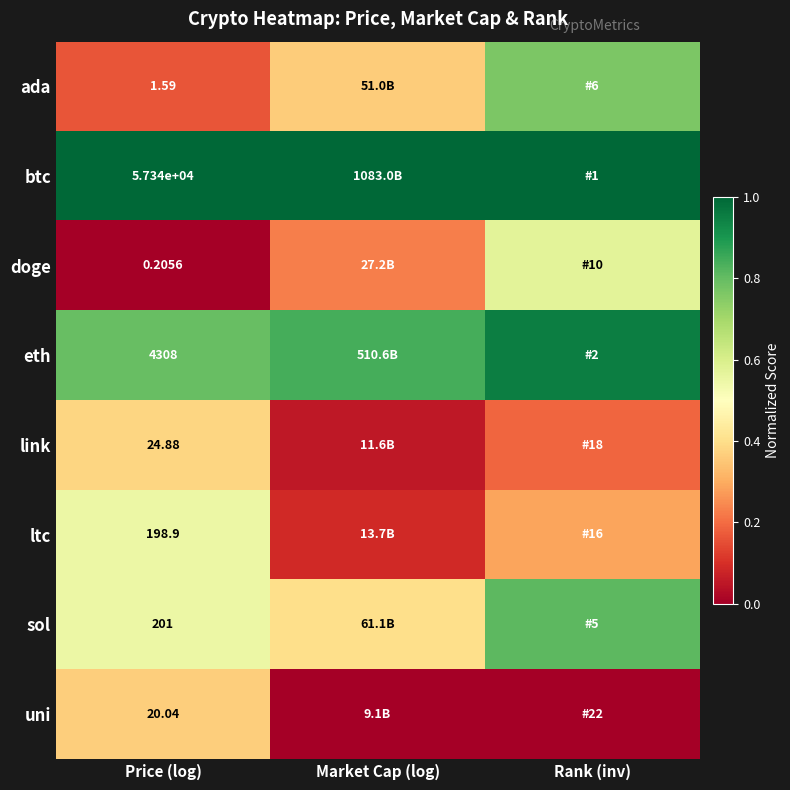

Which category has the lowest value in the ltc series?

Market Cap (log)